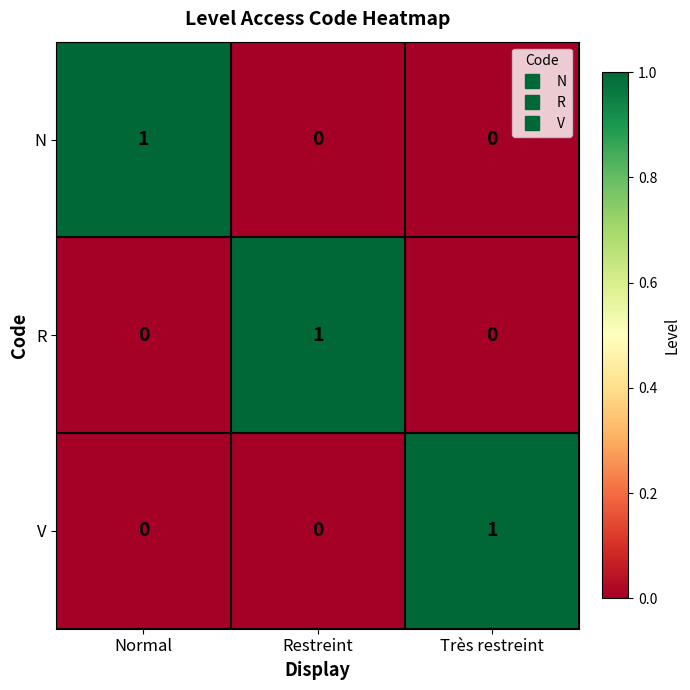

At how many categories does at least one series exceed 0?

3